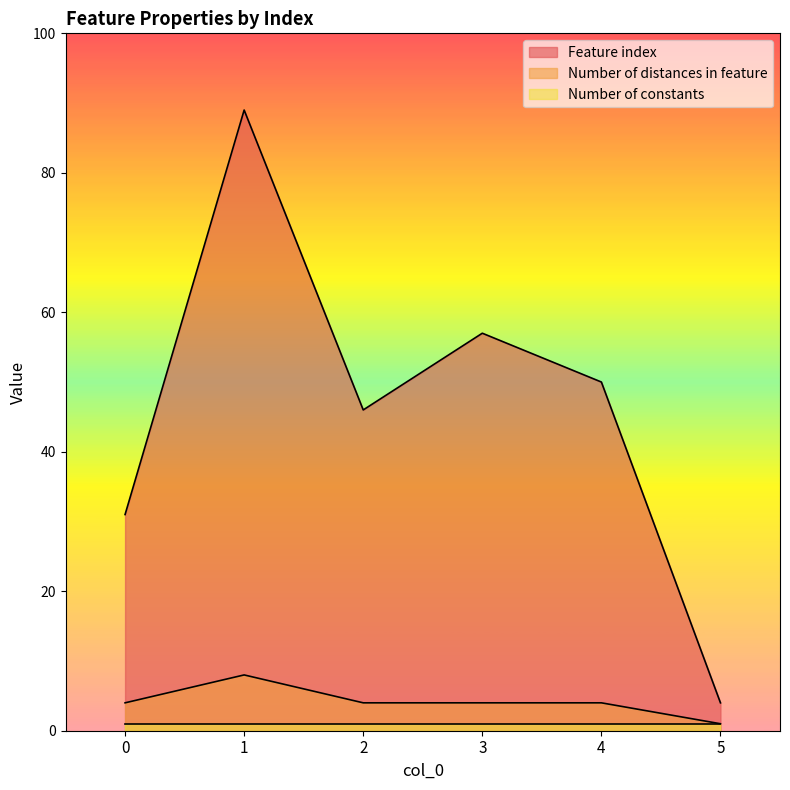

What is the difference between the highest and lowest values at 5?

3